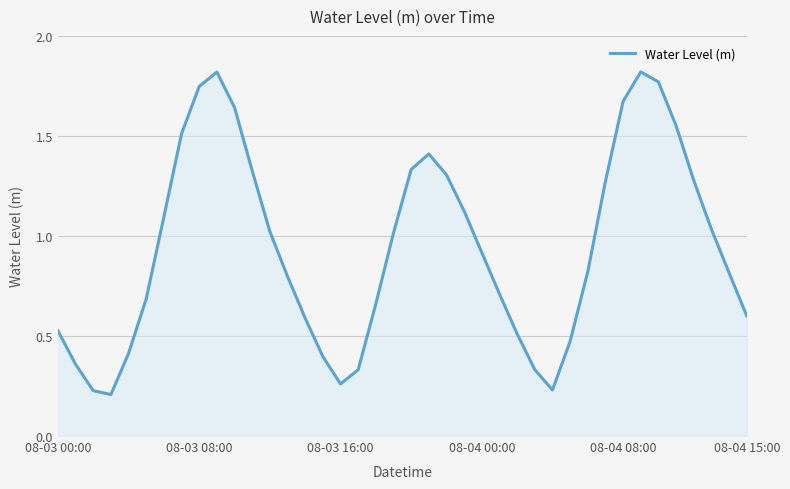

How many lines are shown in the chart?

1